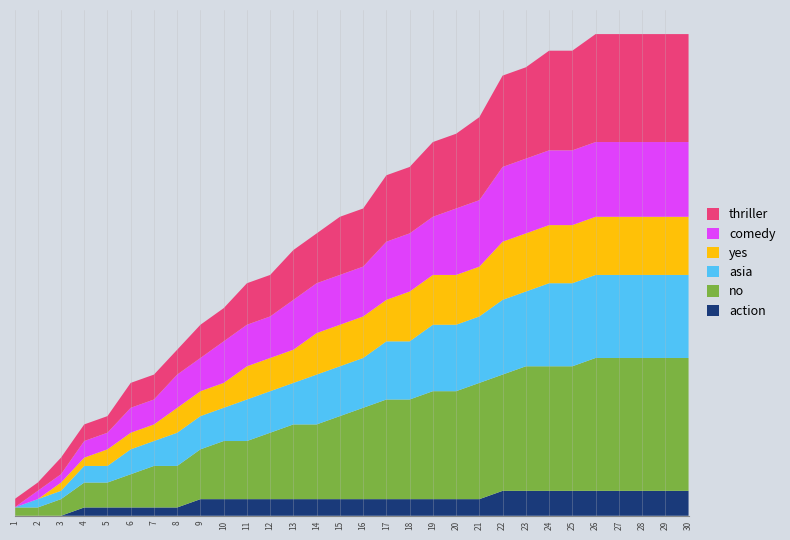

Reading left to right, what are all the values shown in this chart?

thriller: 1	1	2	2	2	3	3	3	4	4	5	5	6	6	7	7	8	8	9	9	10	11	11	12	12	13	13	13	13	13
comedy: 0	1	1	2	2	3	3	4	4	5	5	5	6	6	6	6	7	7	7	8	8	9	9	9	9	9	9	9	9	9
asia: 0	1	1	2	2	3	3	4	4	4	5	5	5	6	6	6	7	7	8	8	8	9	9	10	10	10	10	10	10	10
yes: 0	0	1	1	2	2	2	3	3	3	4	4	4	5	5	5	5	6	6	6	6	7	7	7	7	7	7	7	7	7
no: 1	1	2	3	3	4	5	5	6	7	7	8	9	9	10	11	12	12	13	13	14	14	15	15	15	16	16	16	16	16
action: 0	0	0	1	1	1	1	1	2	2	2	2	2	2	2	2	2	2	2	2	2	3	3	3	3	3	3	3	3	3